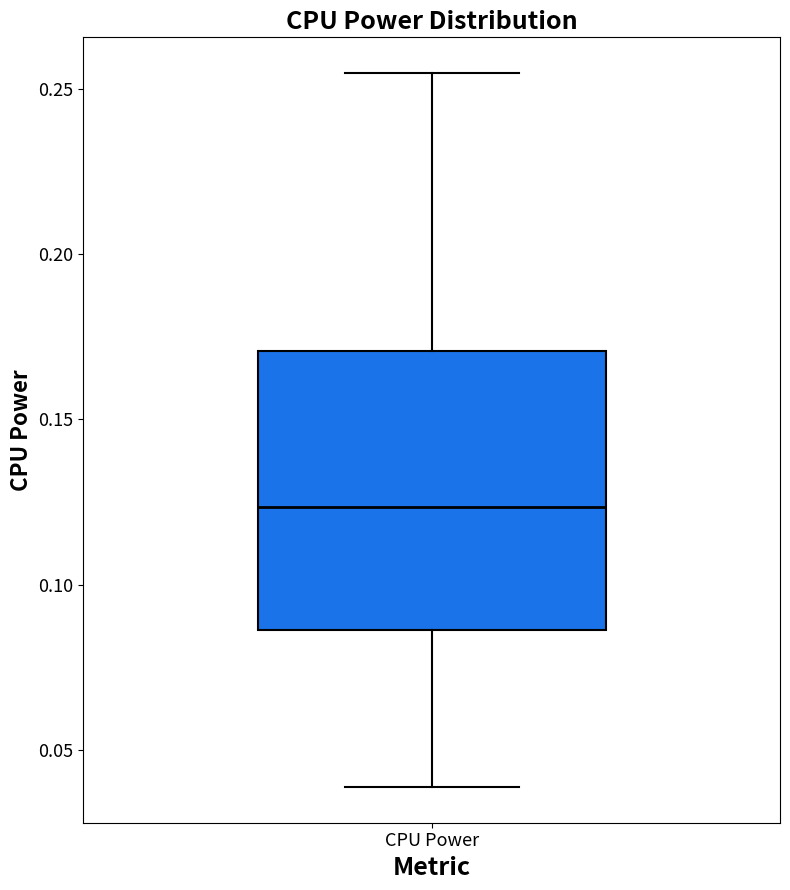

Transcribe this box plot: give where the median line is, the range the box spans, and where the two whiskers end, as read against the y-axis. The values are not printed on the chart, so give them approximately, as read against the axis.

median 0.125, box 0.085 to 0.170, whiskers 0.040 to 0.255